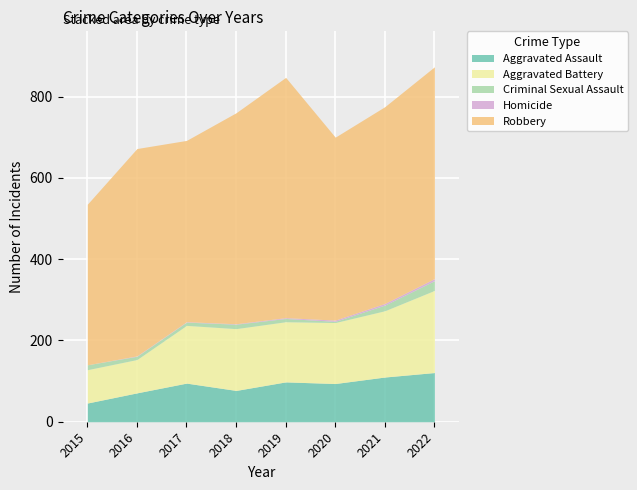

What are all the series names shown in the legend?

Aggravated Assault, Aggravated Battery, Criminal Sexual Assault, Homicide, Robbery